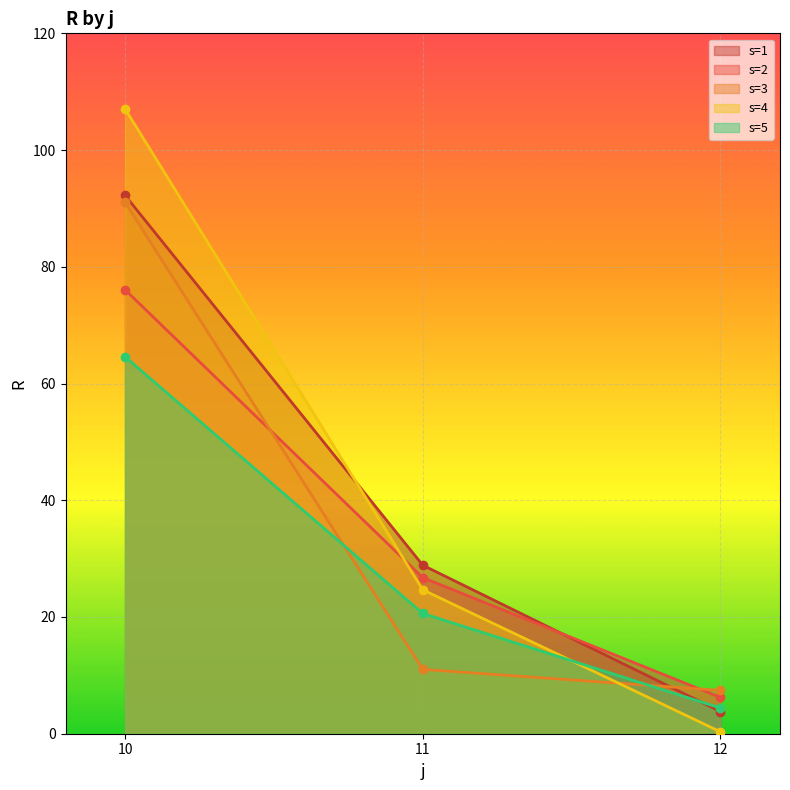

What is the highest value of the s=5 series?

64.6